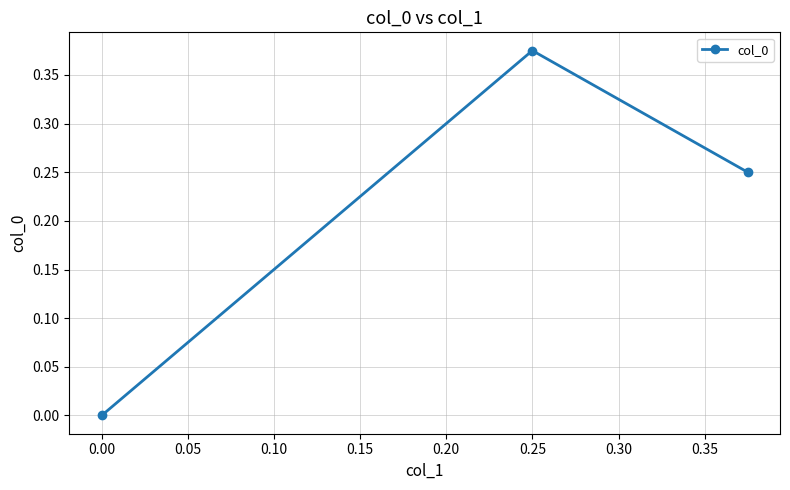

How many distinct data groups are displayed?

1